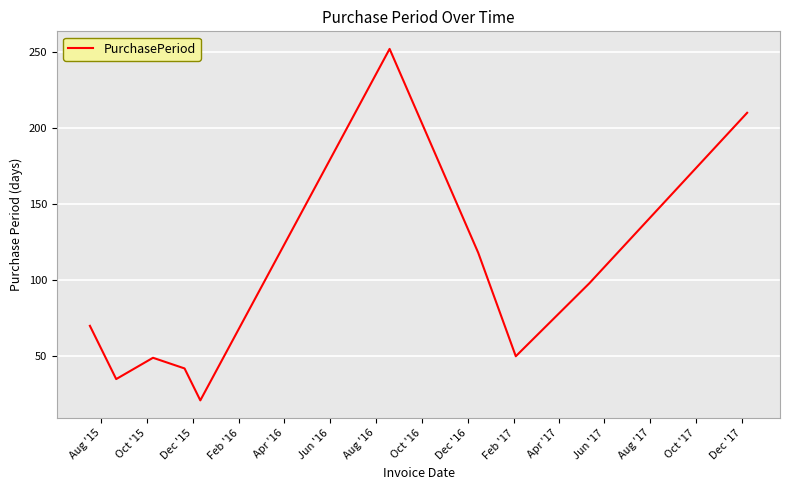

What is the difference between the maximum and minimum values?

231